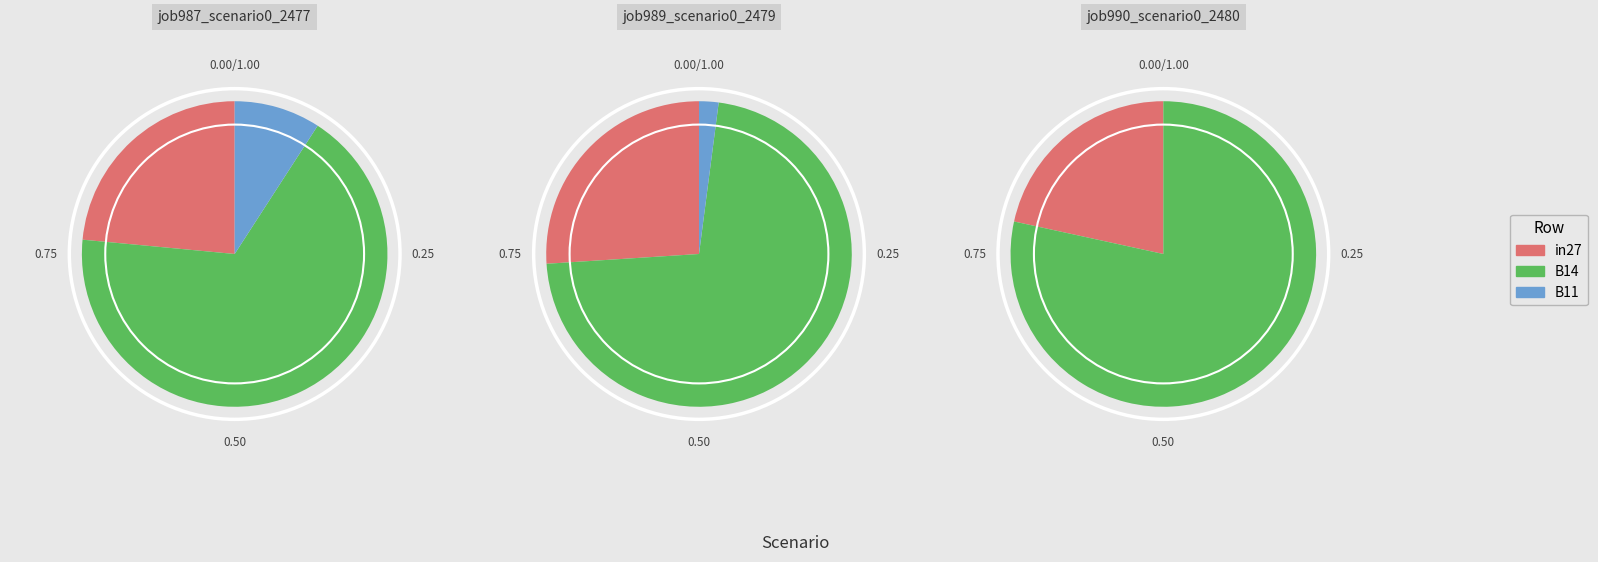

Which slice is the smallest?

B11